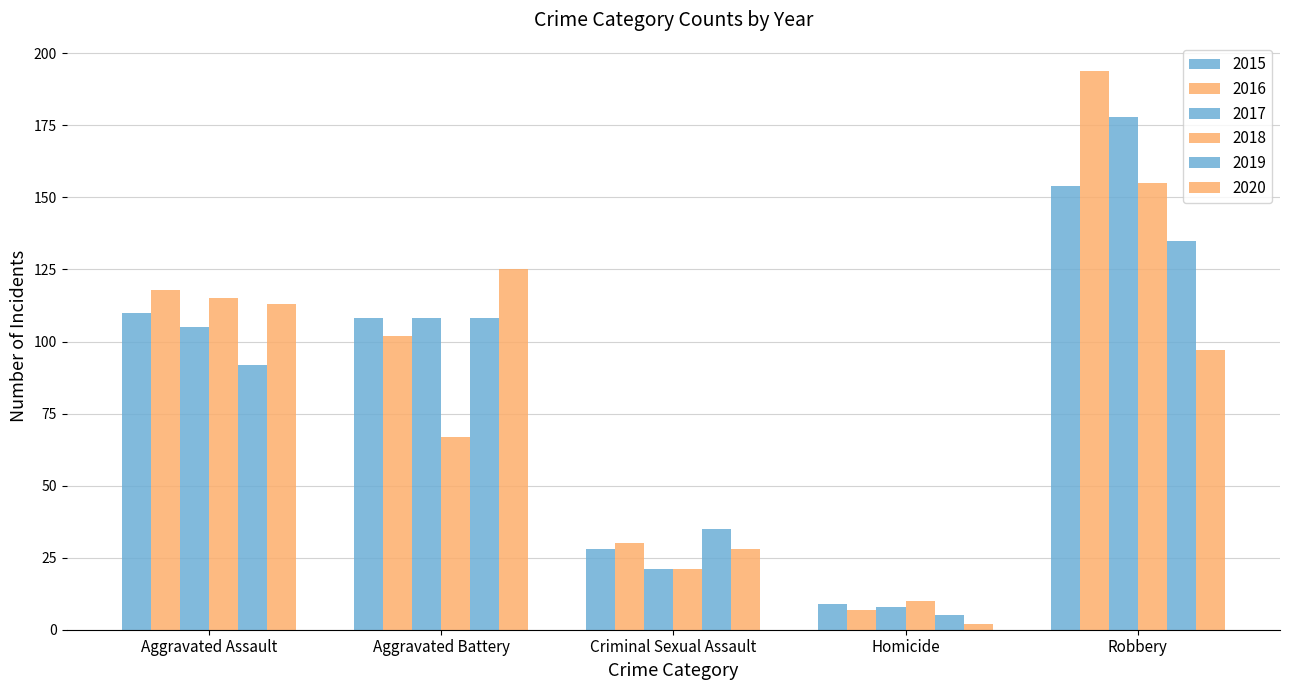

How many data points does each series have?

5